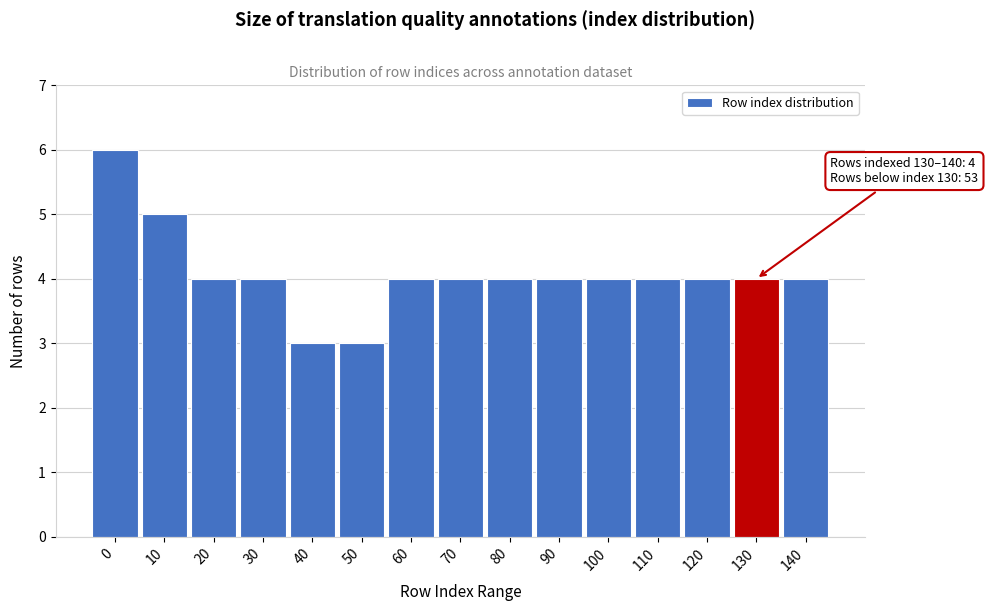

Reading left to right, extract all data points from this chart.

0=6	10=5	20=4	30=4	40=3	50=3	60=4	70=4	80=4	90=4	100=4	110=4	120=4	130=4	140=4